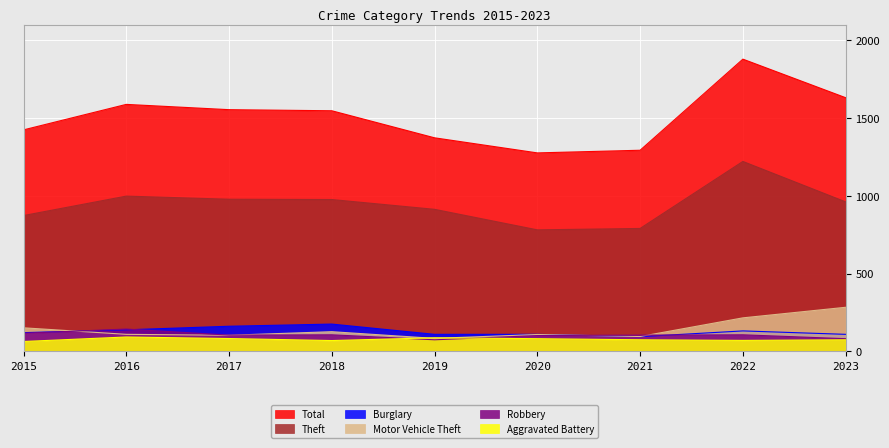

The value of Aggravated Battery at 2015 is 102. True or false?

False